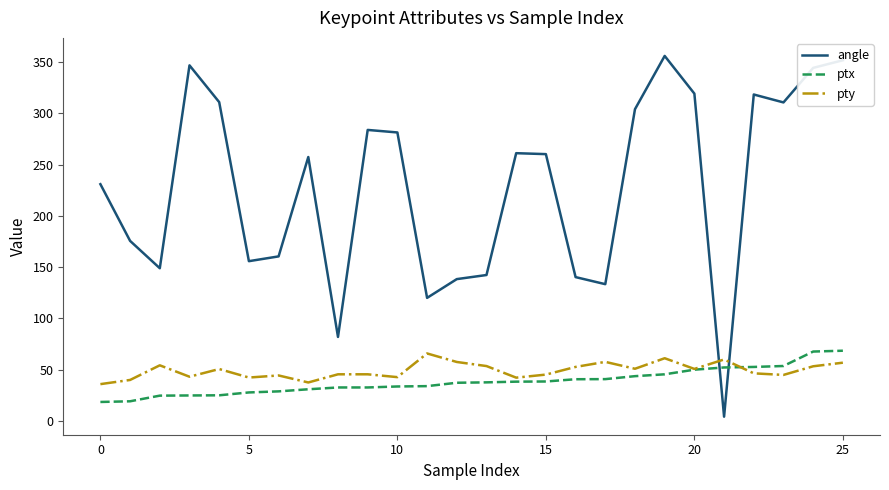

Which series has the largest total across all categories?

angle